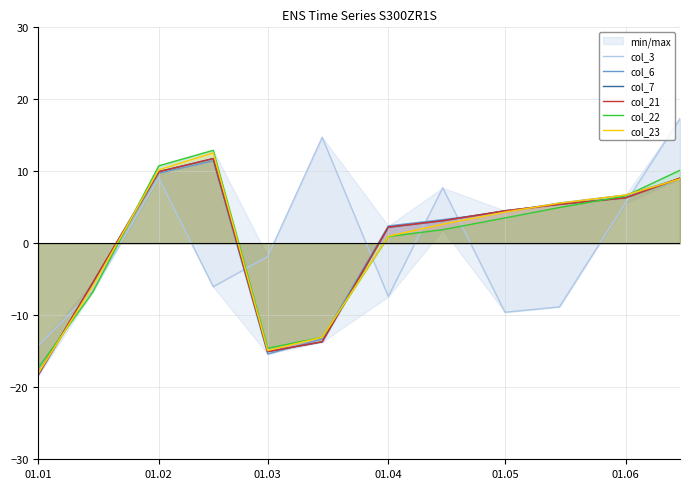

How many lines are shown in the chart?

6